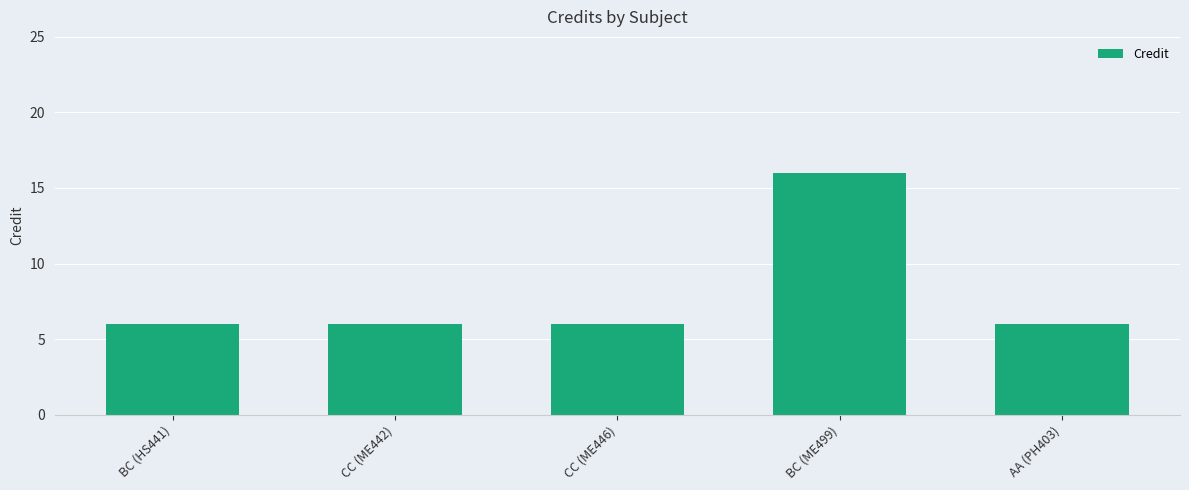

Reading right to left, extract all data points from this chart.

AA (PH403)=6	BC (ME499)=16	CC (ME446)=6	CC (ME442)=6	BC (HS441)=6